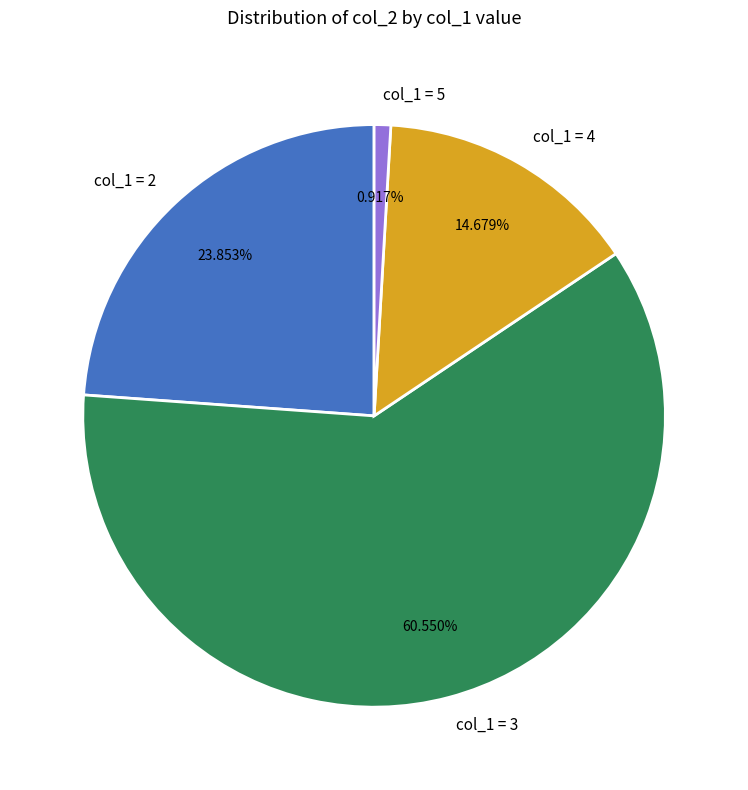

Does col_1 = 3 account for over 50% of the chart?

Yes